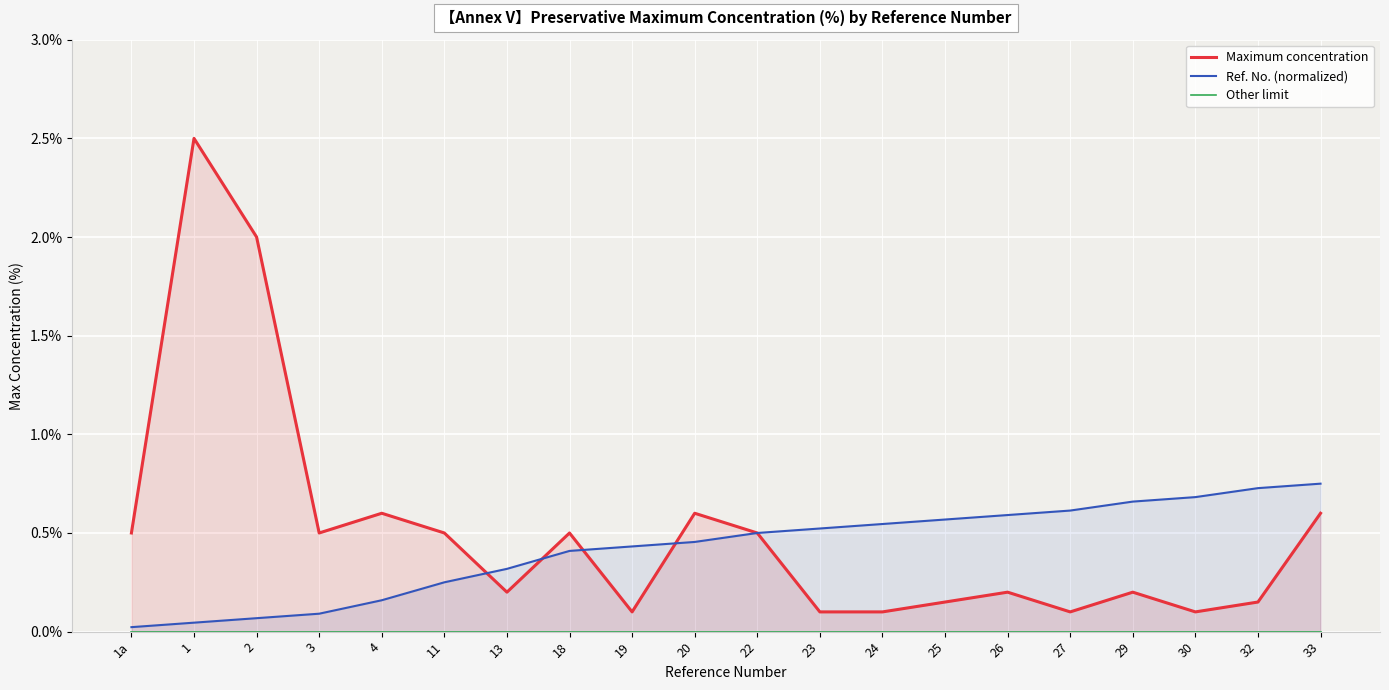

How many distinct data groups are displayed?

3